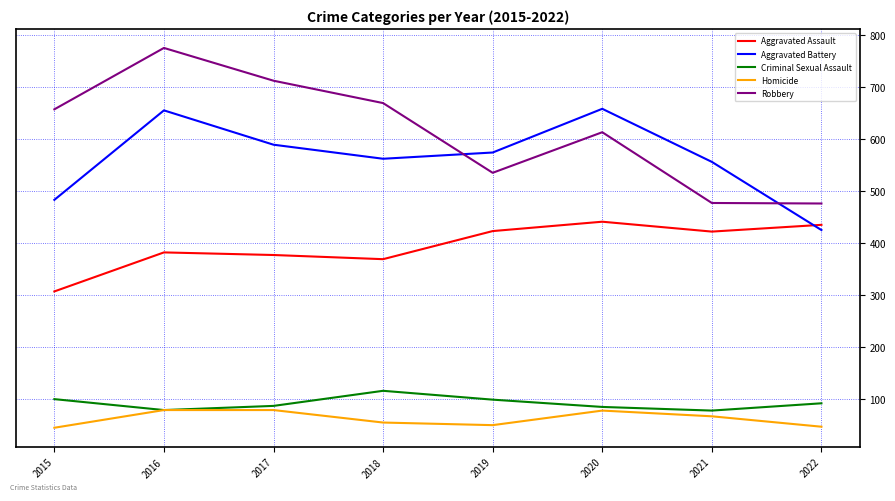

True or false: Robbery and Homicide cross at least once.

False